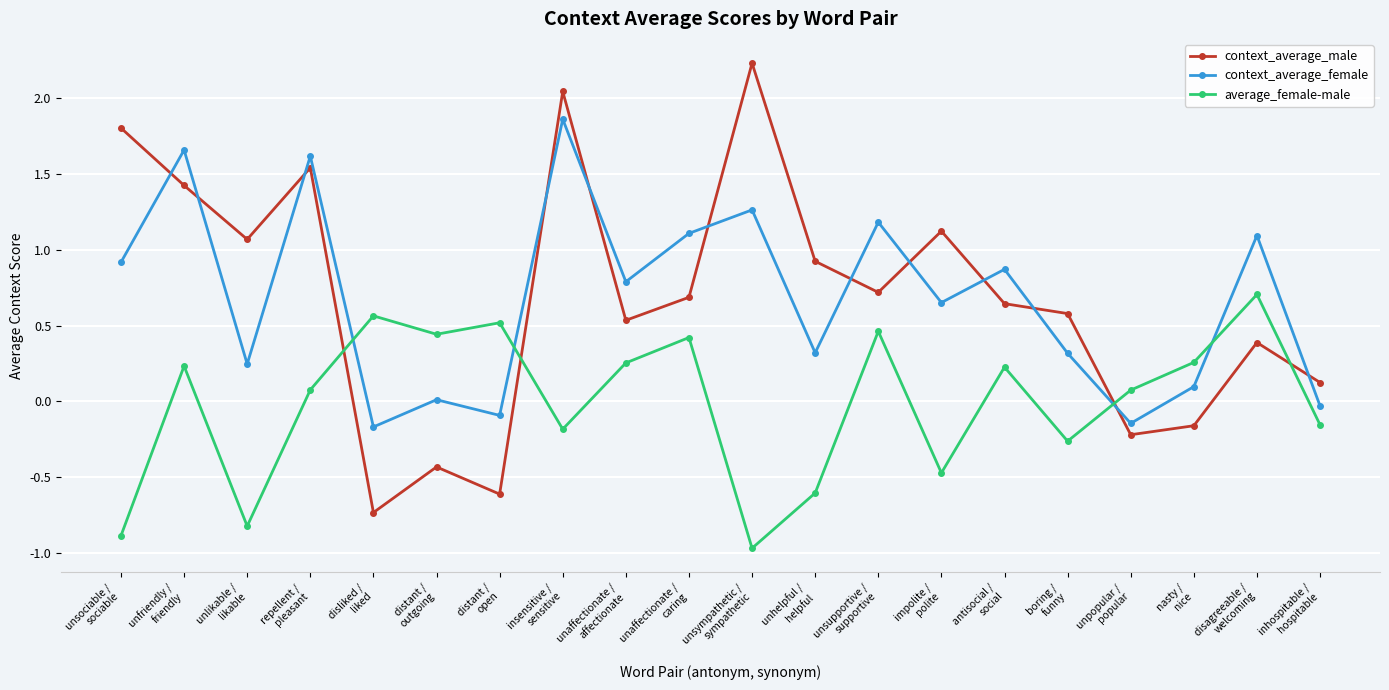

Which series has the widest spread of values?

context_average_male